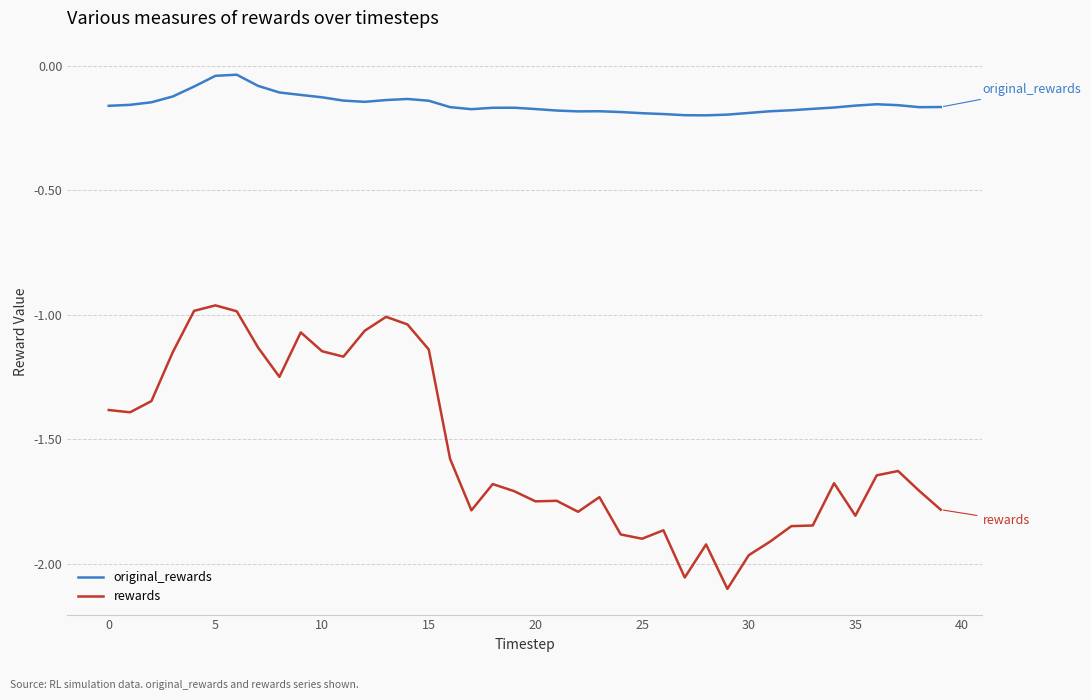

Rank the series by their average value, from lowest to highest.

rewards, original_rewards